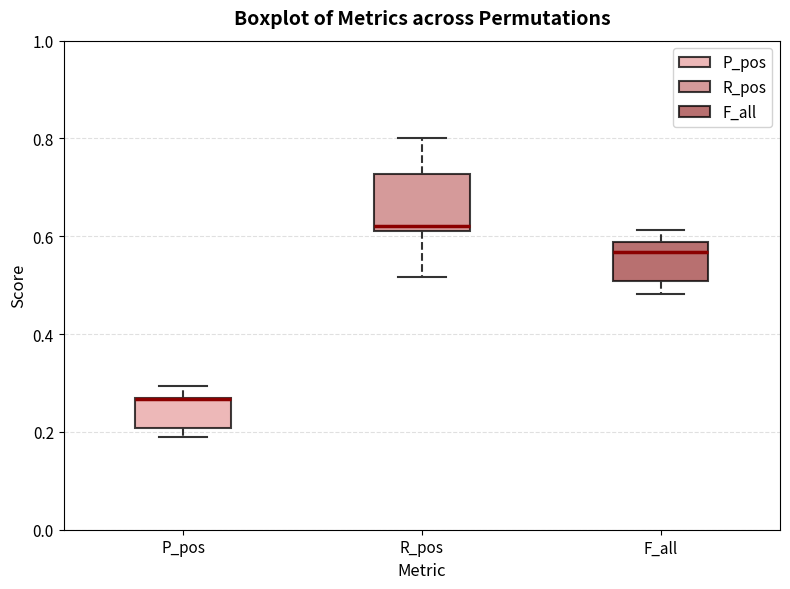

Reading left to right, read every box against the y-axis: the position of its median line, the range the box covers, and the ends of its whiskers. The values are not printed on the chart, so give them approximately, as read against the axis.

P_pos: median 0.26 (drawn on the box's upper edge), box 0.20 to 0.26, whiskers 0.18 to 0.30
R_pos: median 0.62 (just above the box's lower edge), box 0.62 to 0.72, whiskers 0.52 to 0.80
F_all: median 0.56, box 0.50 to 0.58, whiskers 0.48 to 0.62